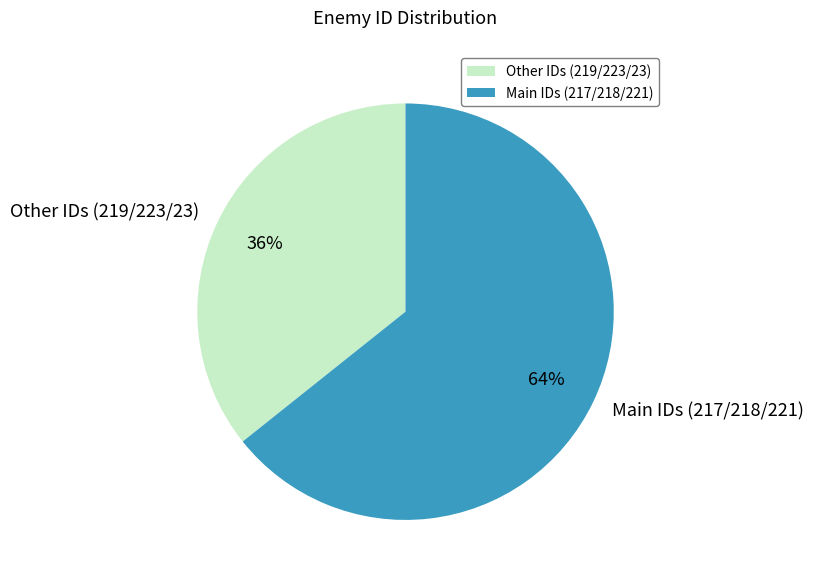

To the nearest percent, what is the average slice percentage?

50%